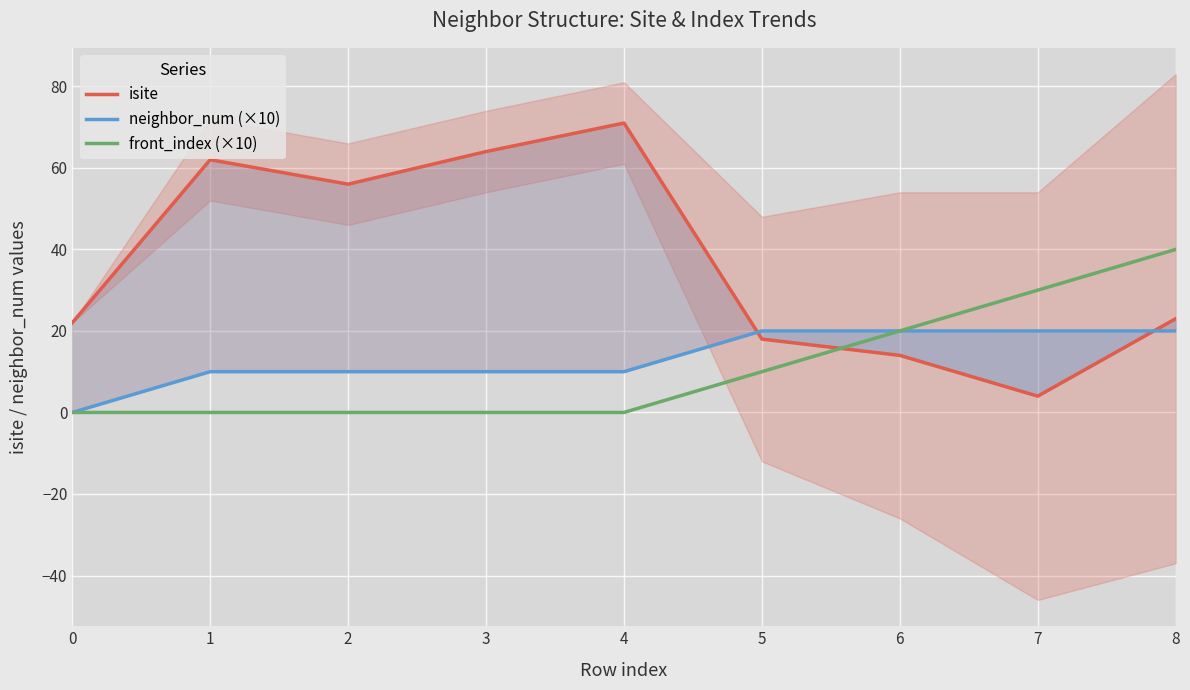

At which label is front_index (×10) closest to 20?

6